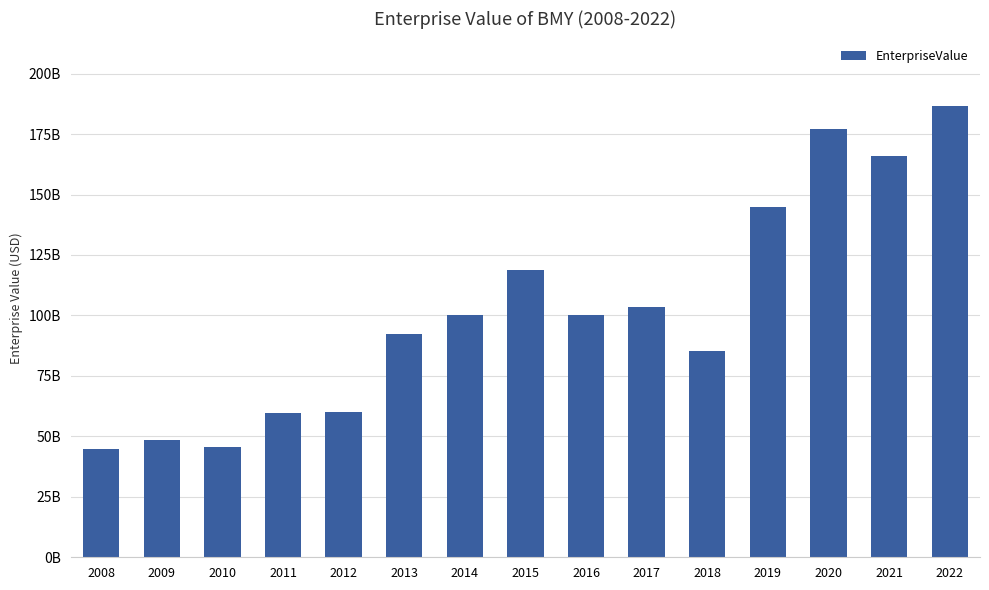

What is the difference between the maximum and minimum values?

141774100000